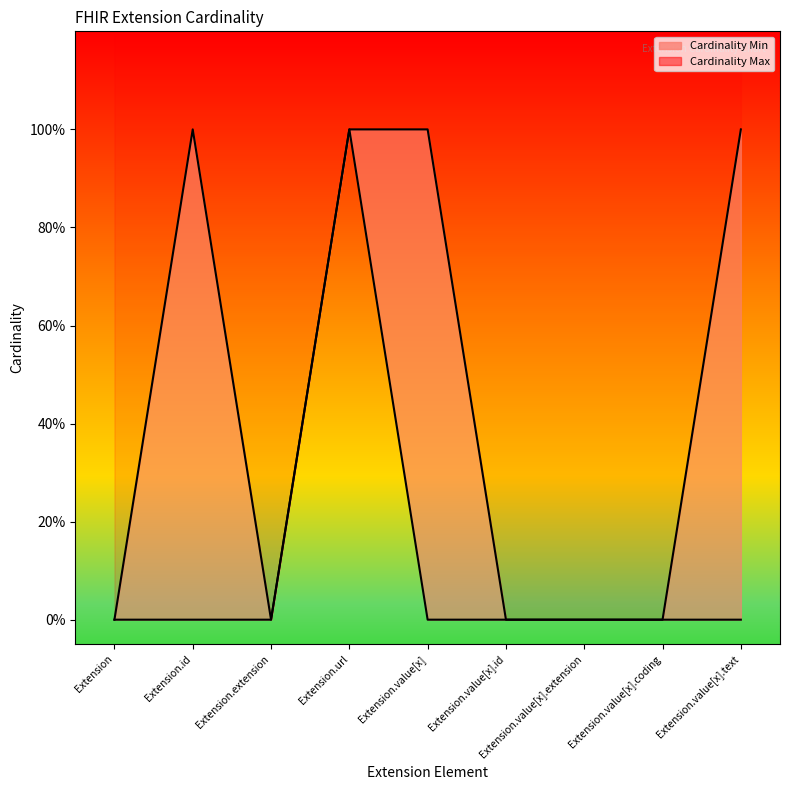

What is the maximum value shown in the chart?

1